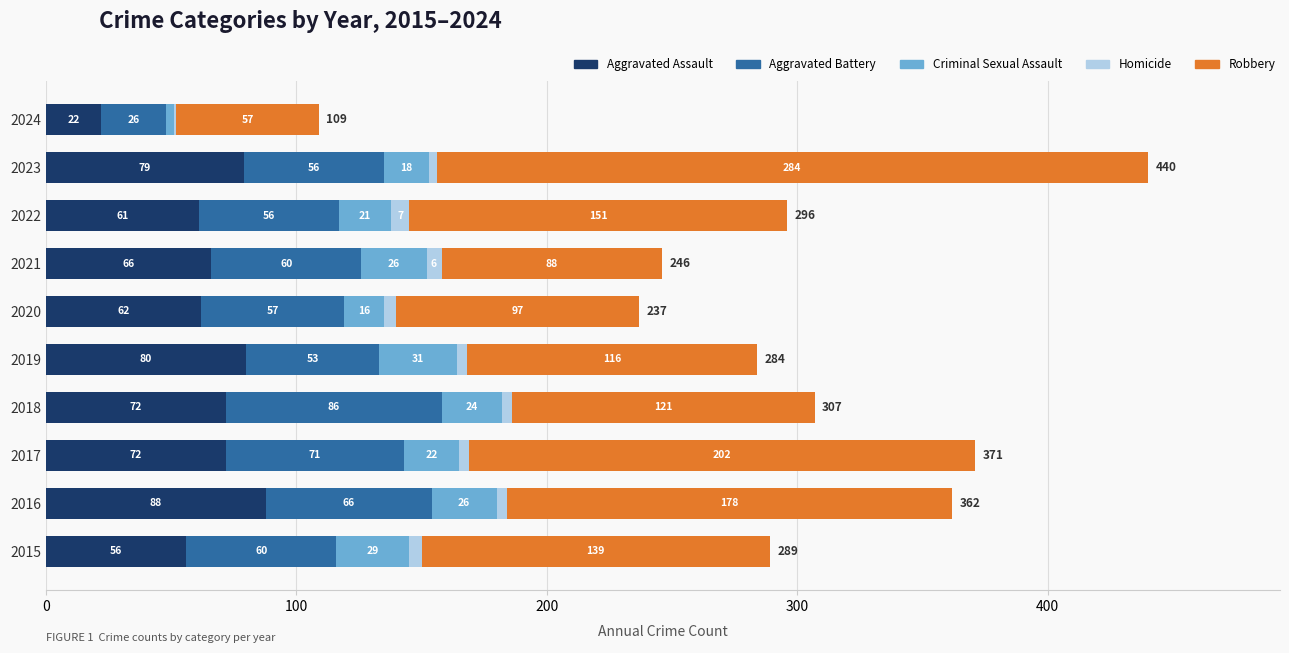

What is the total value across all series at 2024?

109